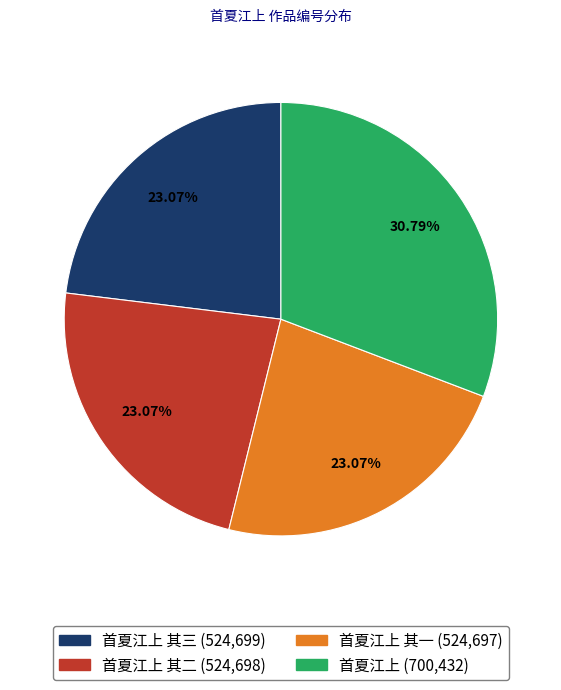

Does any single category account for the majority?

No